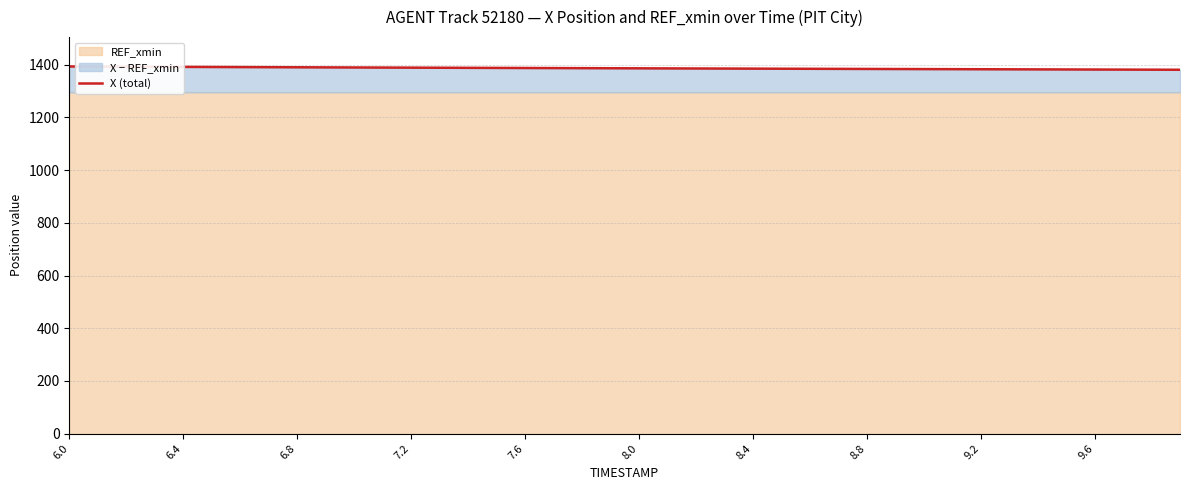

What is the maximum value for X (total)?

1393.4